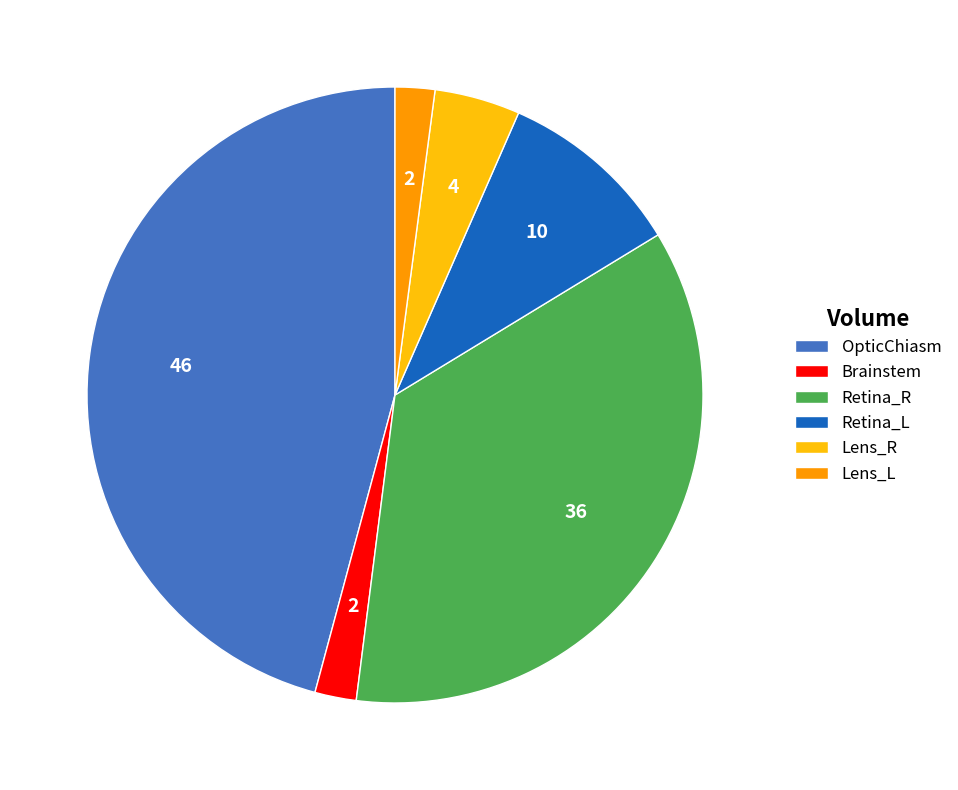

What is the largest slice in the pie chart?

OpticChiasm